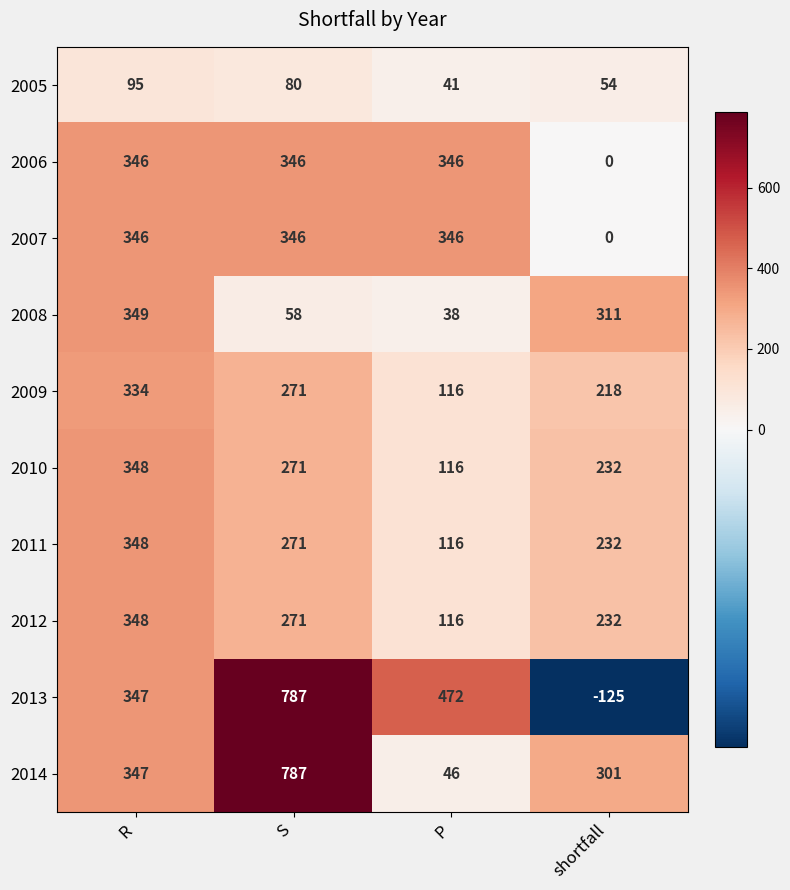

What is the difference between the maximum and minimum values in the 2005 series?

54